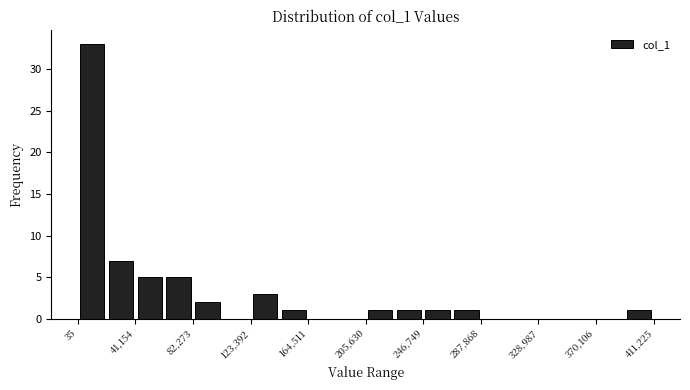

Reading left to right, list every bar in this chart as the range it spans on the x-axis followed by its height. Neither the bar edges nor the heights are printed on the chart, so give them approximately, as read against the axes.

0 to 20000: 33
20000 to 40000: 7
40000 to 60000: 5
60000 to 80000: 5
80000 to 105000: 2
105000 to 125000: 0
125000 to 145000: 3
145000 to 165000: 1
165000 to 185000: 0
185000 to 205000: 0
205000 to 225000: 1
225000 to 245000: 1
245000 to 265000: 1
265000 to 290000: 1
290000 to 310000: 0
310000 to 330000: 0
330000 to 350000: 0
350000 to 370000: 0
370000 to 390000: 0
390000 to 410000: 1